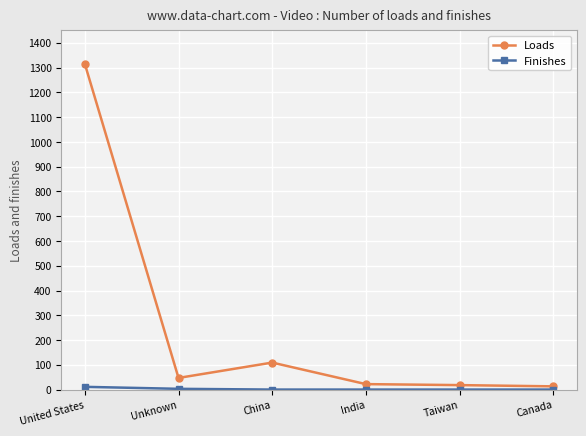

How many values in the Loads series are below 47?

3